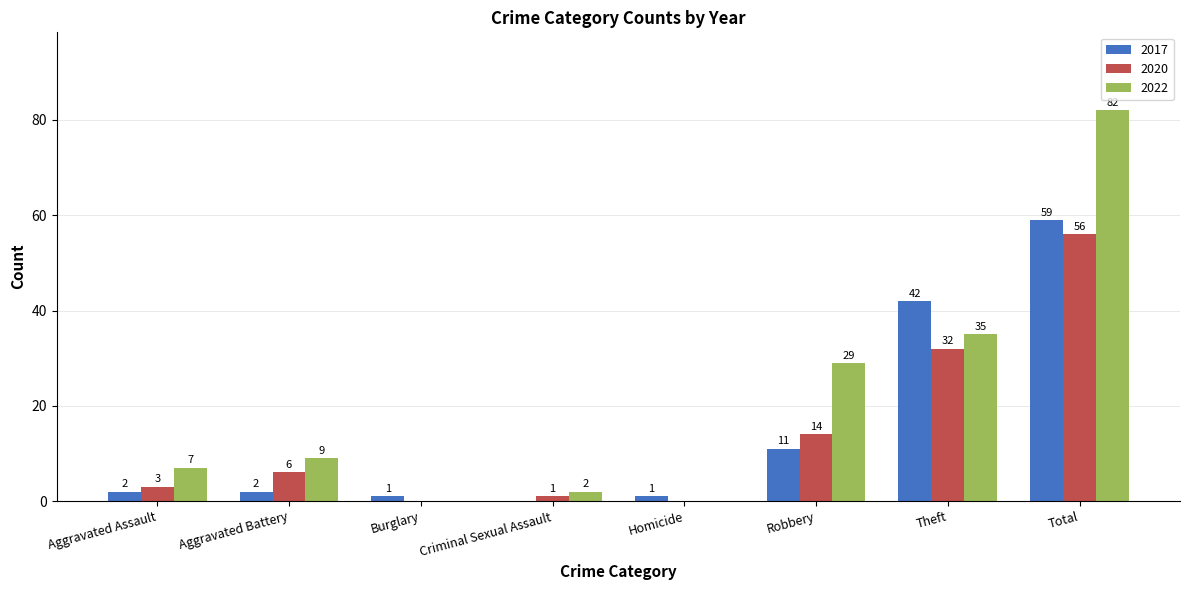

At which label is 2022 closest to 41?

Theft